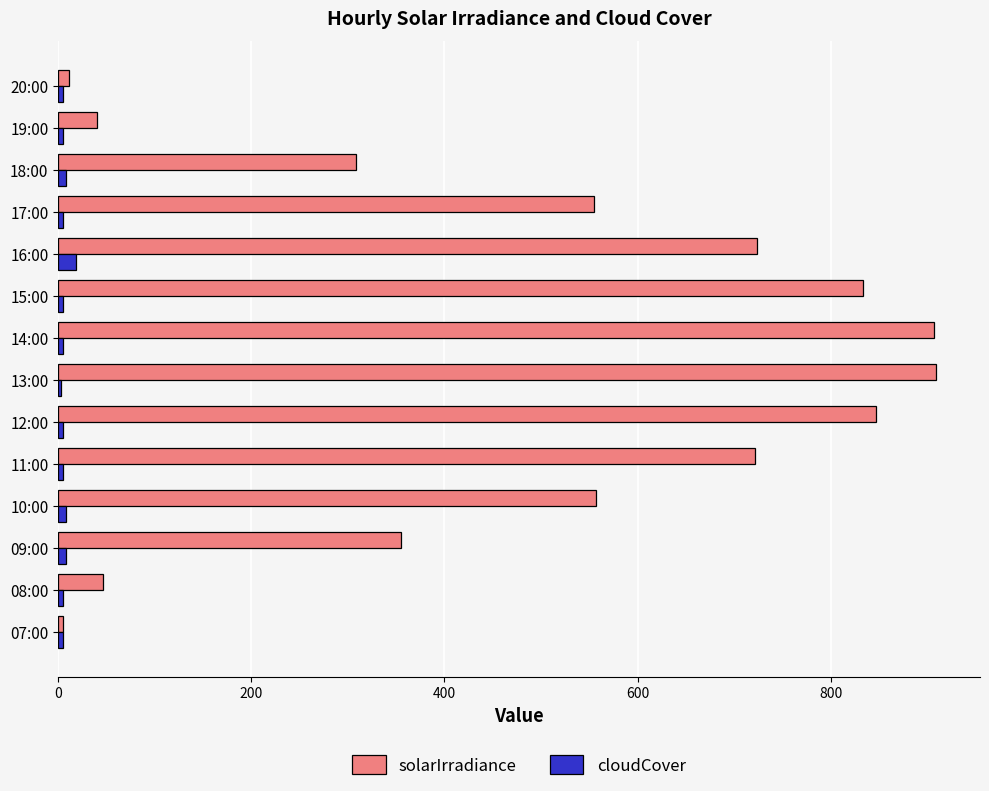

What is the sum of all solarIrradiance values?

6819.0